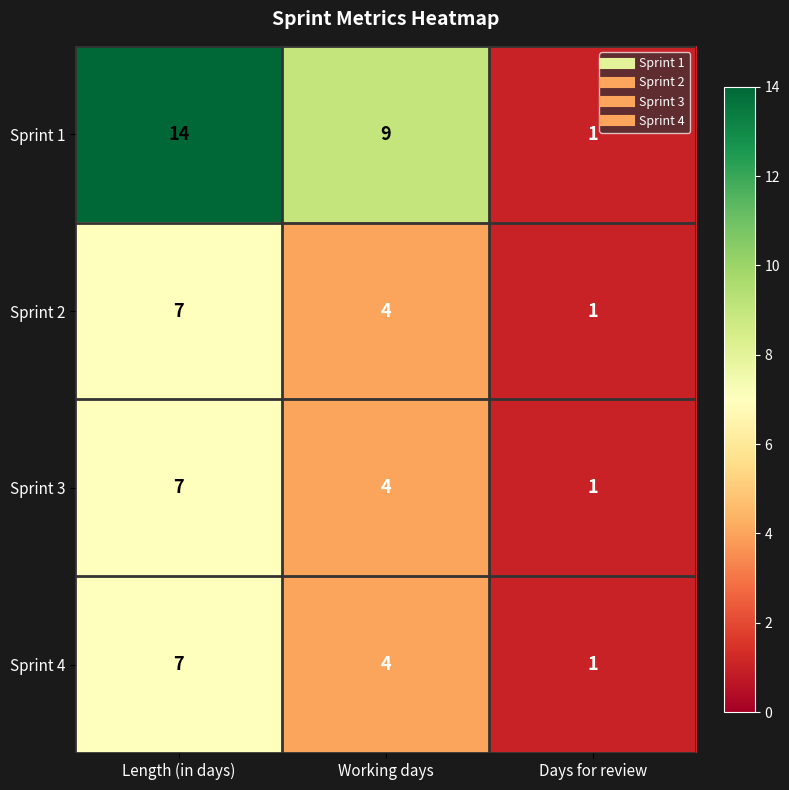

How many data points does each series have?

3